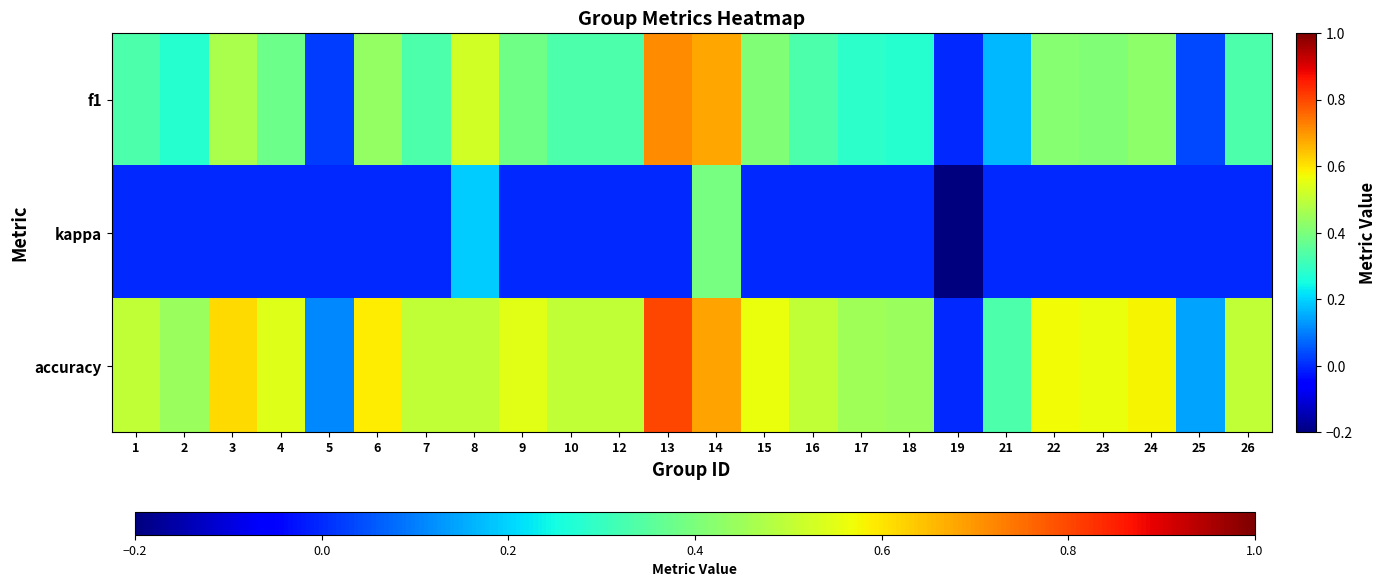

Rank the series by their average value, from highest to lowest.

accuracy, f1, kappa